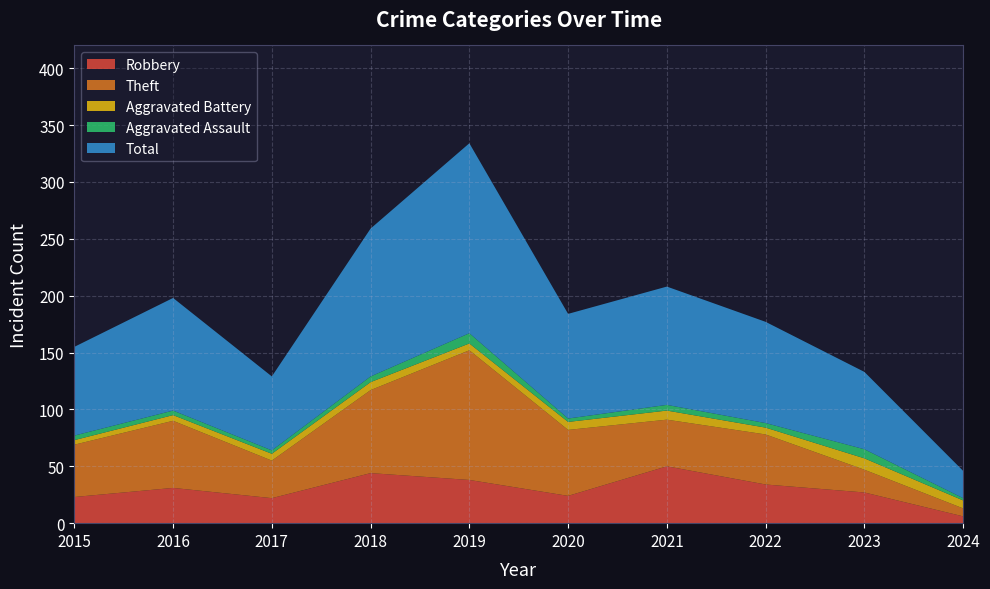

Reading right to left, extract all data points from this chart.

Robbery: 2024=6	2023=27	2022=34	2021=50	2020=24	2019=38	2018=44	2017=22	2016=31	2015=23
Theft: 2024=7	2023=20	2022=44	2021=41	2020=58	2019=114	2018=73	2017=33	2016=59	2015=46
Aggravated Battery: 2024=7	2023=10	2022=6	2021=8	2020=7	2019=6	2018=7	2017=6	2016=5	2015=4
Aggravated Assault: 2024=2	2023=8	2022=4	2021=5	2020=3	2019=9	2018=5	2017=3	2016=4	2015=4
Total: 2024=24	2023=68	2022=89	2021=104	2020=92	2019=167	2018=130	2017=65	2016=99	2015=78